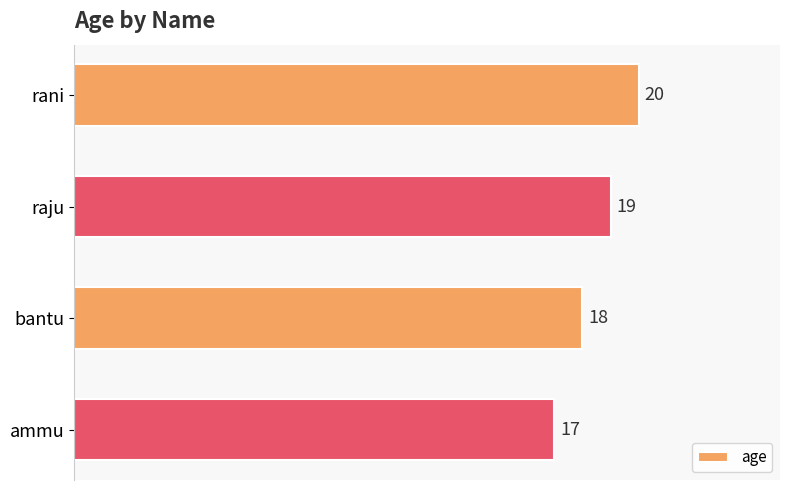

What is the sum of the values at raju and bantu?

37